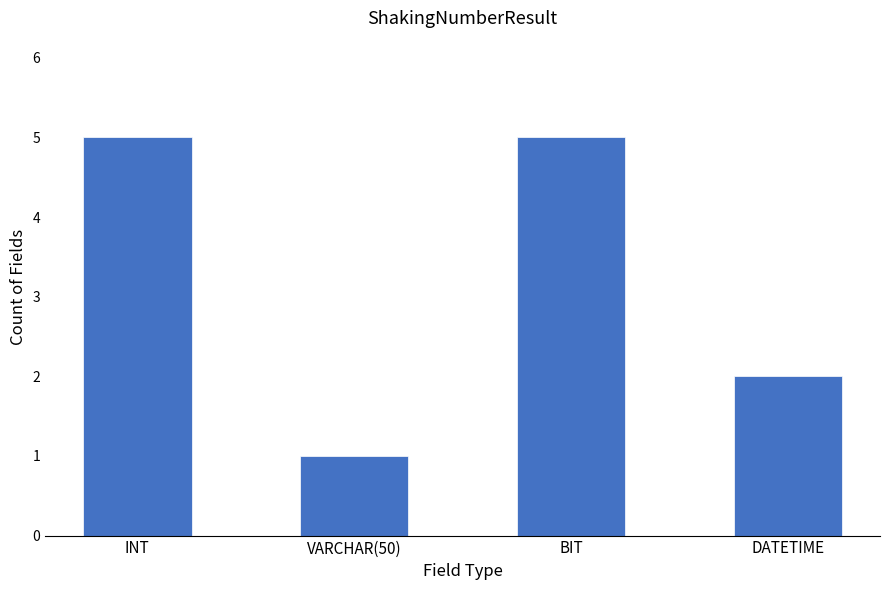

What is the label of the 4th bar from the right?

INT